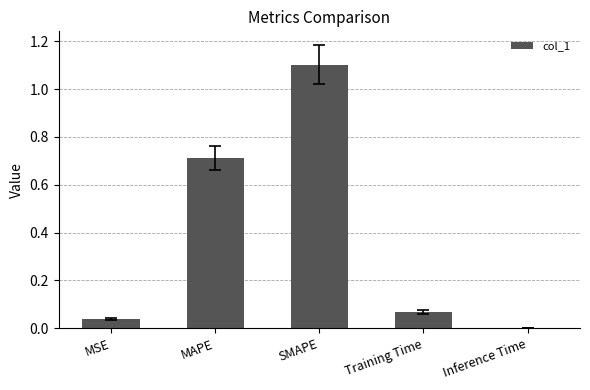

What value does the data have at SMAPE?

1.1